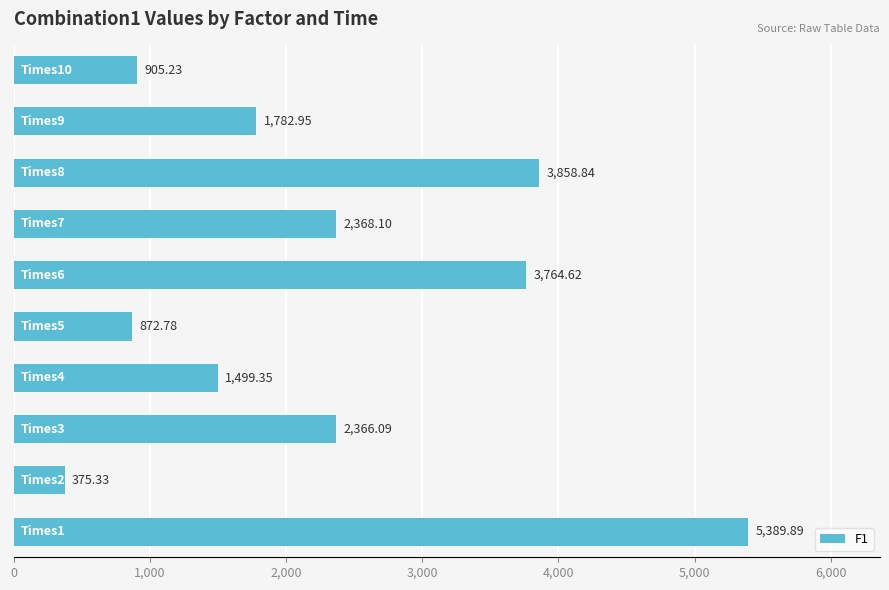

What is the difference between the second highest and minimum values?

3483.5